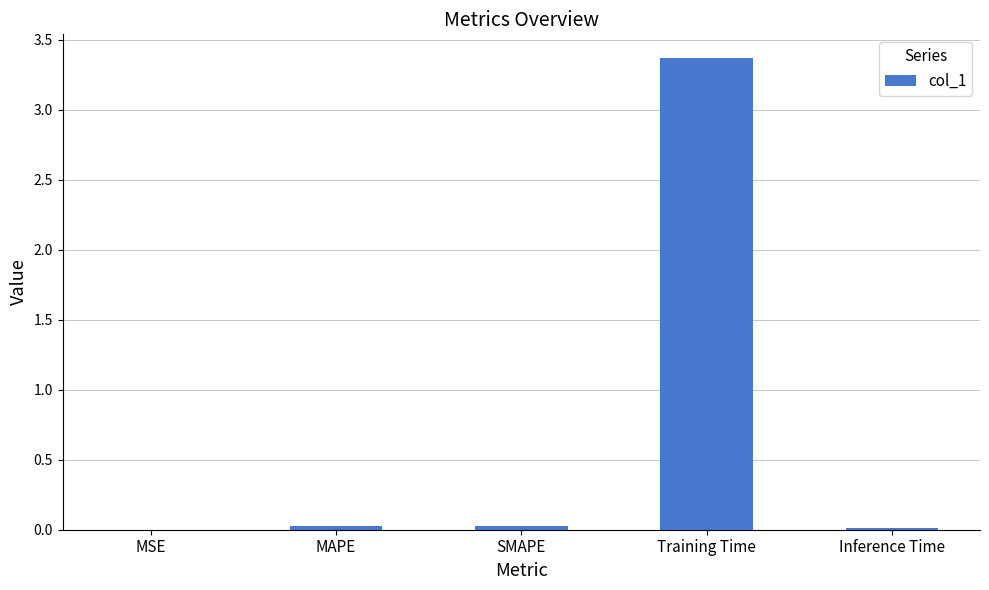

What is the greatest value displayed?

3.4